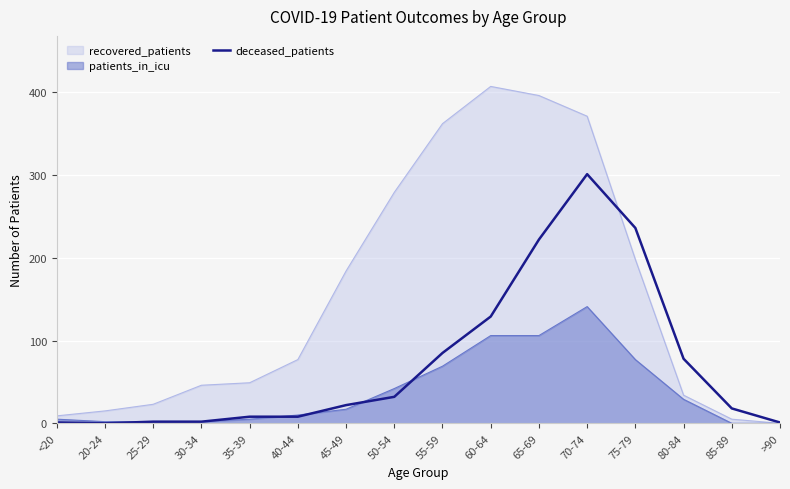

Rank the categories by value from highest to lowest.

70-74, 75-79, 65-69, 60-64, 55-59, 80-84, 50-54, 45-49, 85-89, 35-39, 40-44, 25-29, 30-34, <20, >90, 20-24